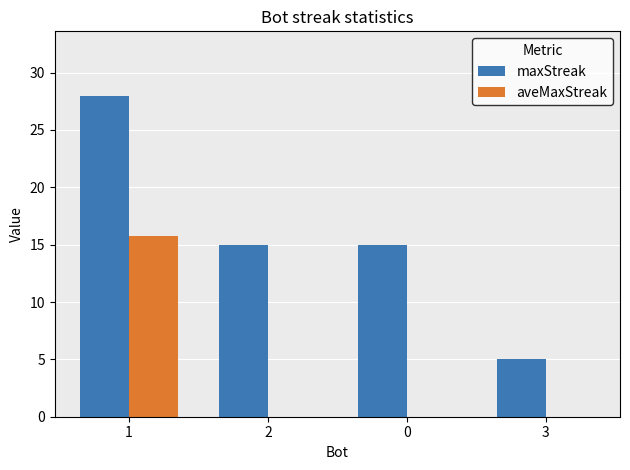

Which series changed the most between 2 and 3?

maxStreak